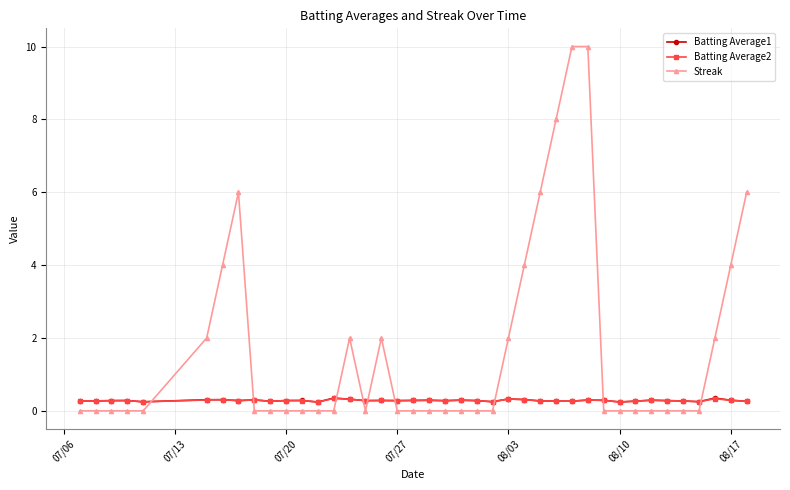

True or false: Batting Average2 has more than 0 interior local peaks.

True